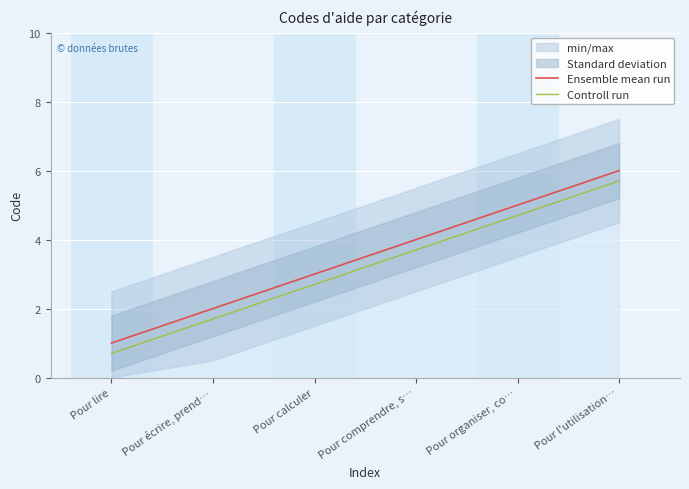

Is this an area chart (filled region under the line)?

No